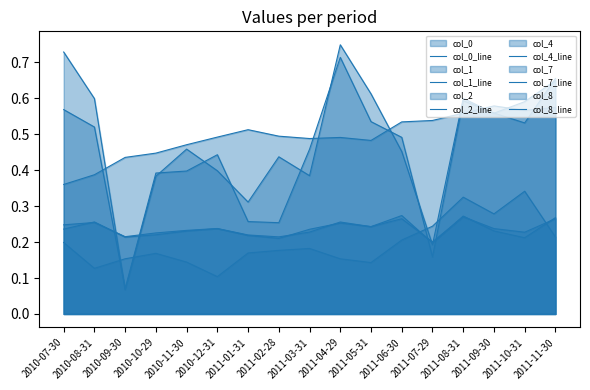

The col_1_line series shows 0.2 at 2011-03-31. True or false?

True